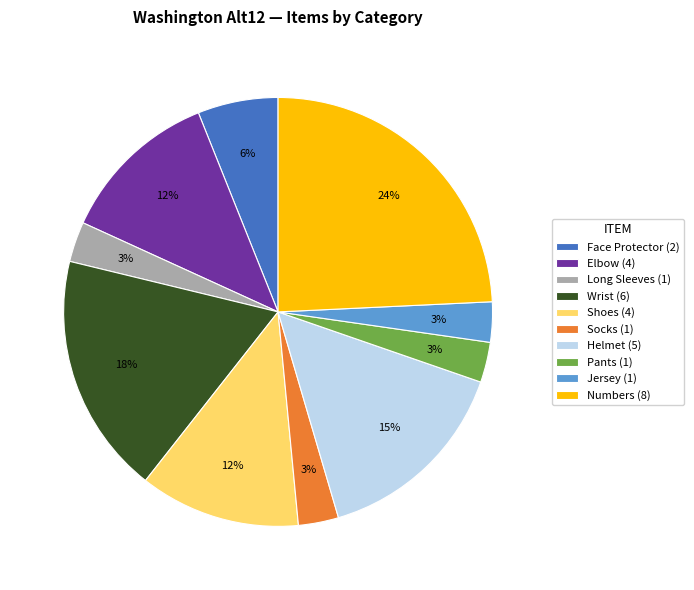

Is it true that Face Protector is 1% of the pie?

False